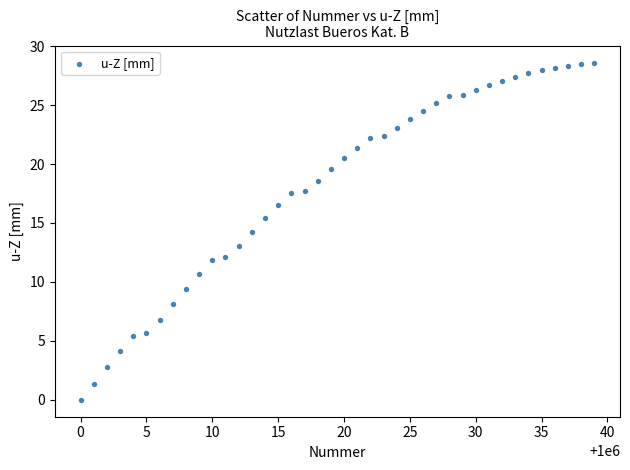

What is the range of Y values (max minus min)?

28.6